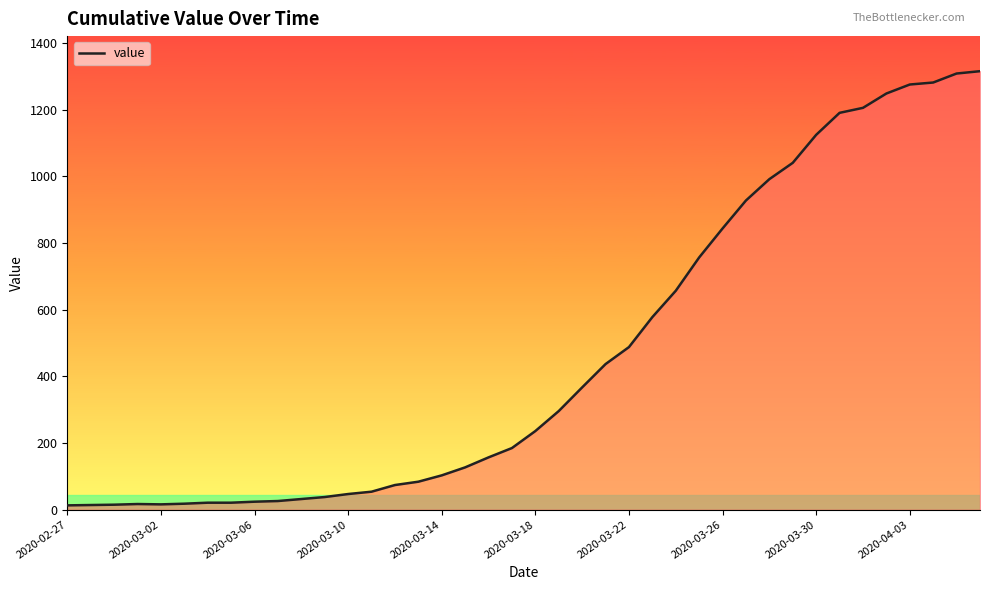

What is the greatest value displayed?

1316